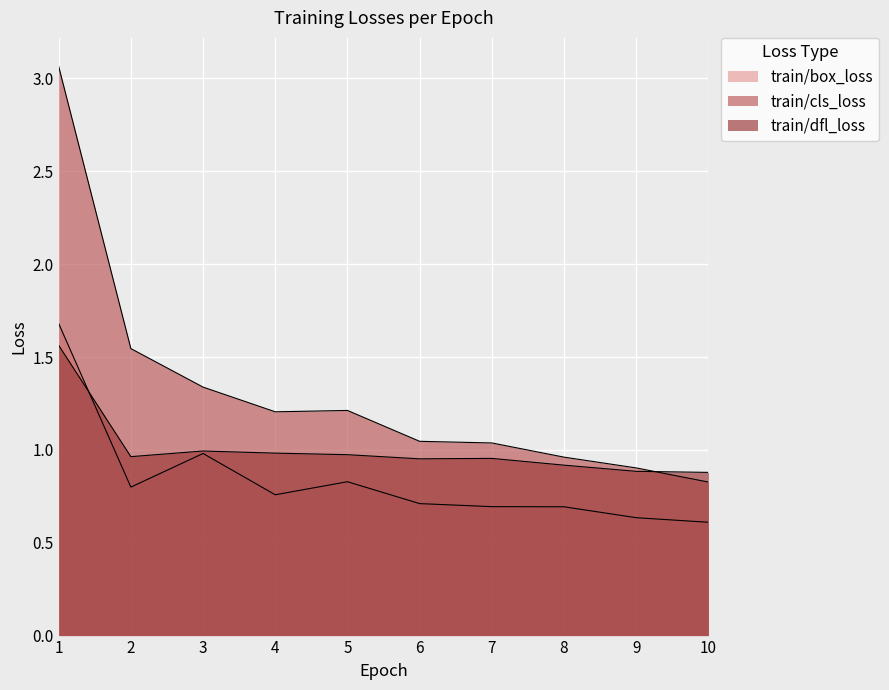

Is it true that train/box_loss equals 1.2 at 2?

False